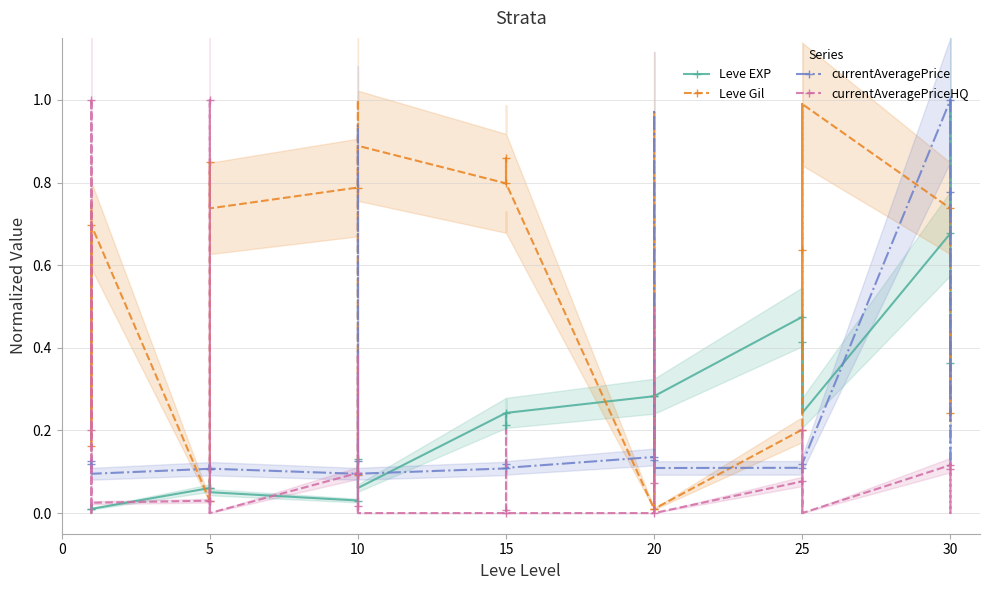

How many lines are shown in the chart?

4